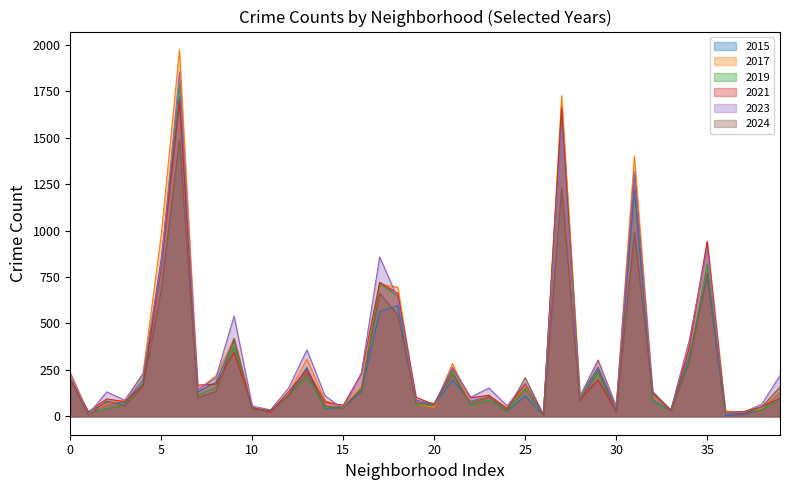

The 2015 series shows 199 at 0. True or false?

True